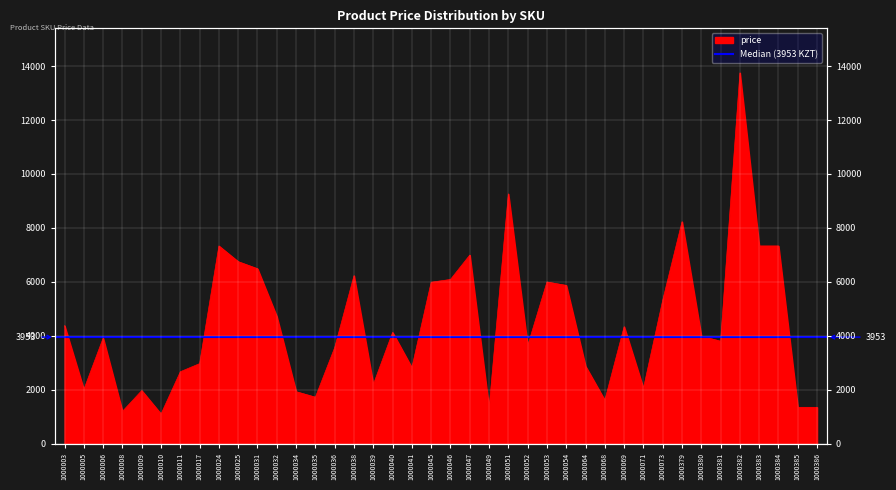

Which has a higher value, 1000034 or 1000009?

1000009